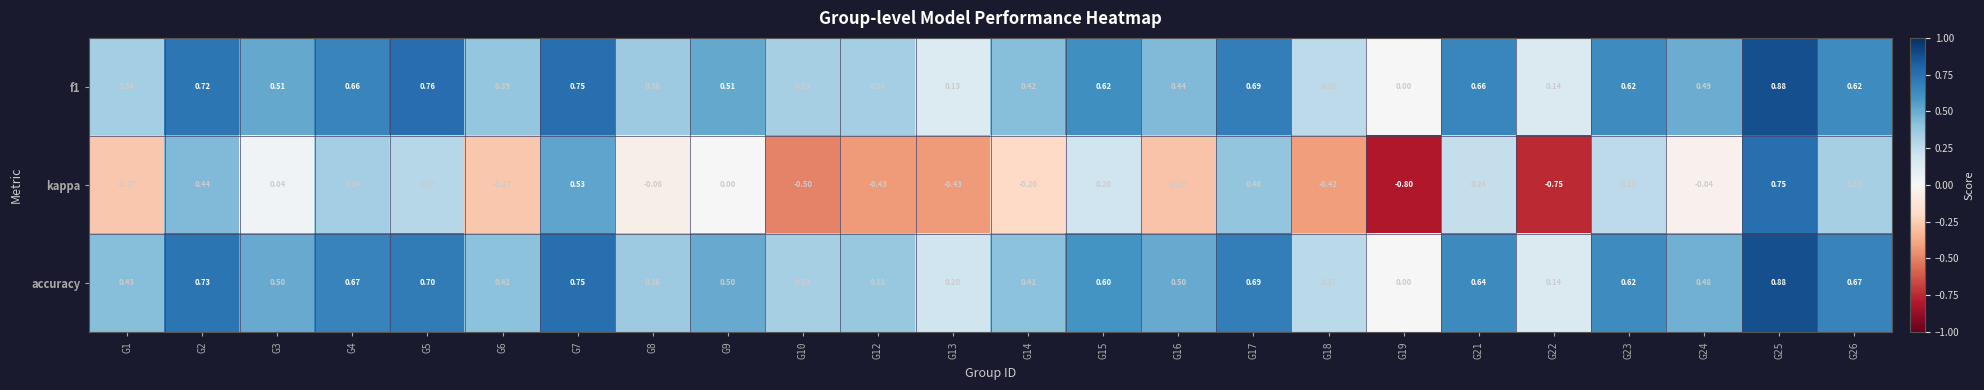

Which series has the largest range (max minus min)?

kappa